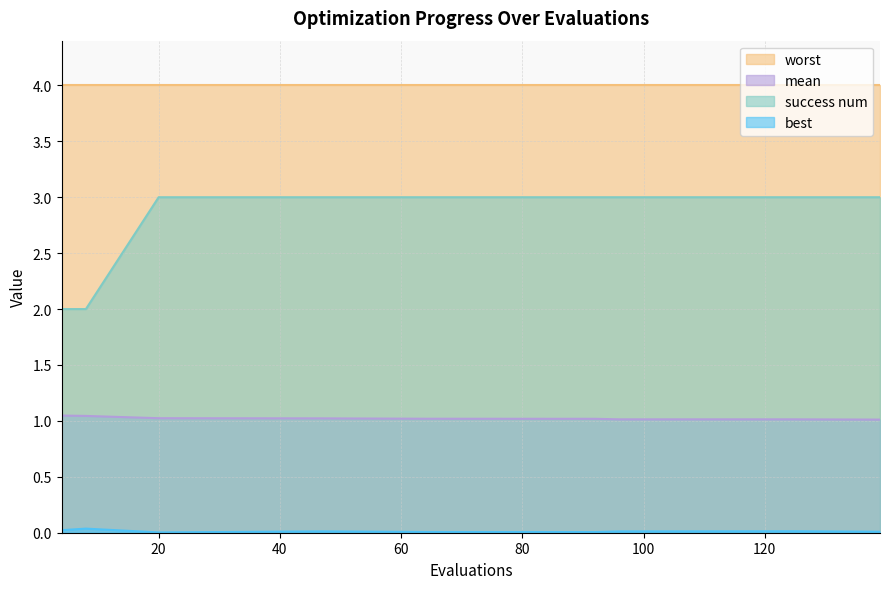

At which category is the sum across all series the highest?

47